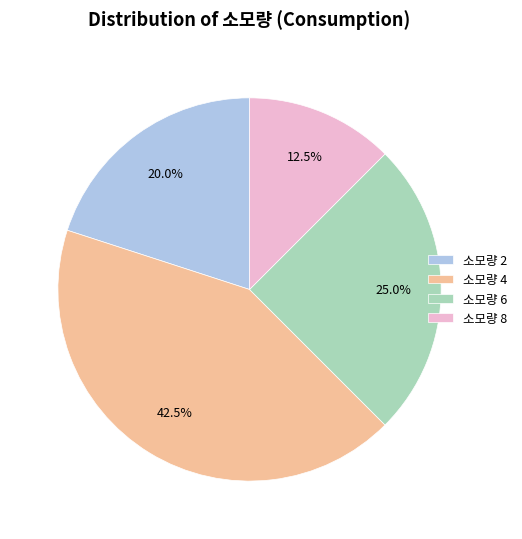

Rank the categories by value from highest to lowest.

소모량 4, 소모량 6, 소모량 2, 소모량 8